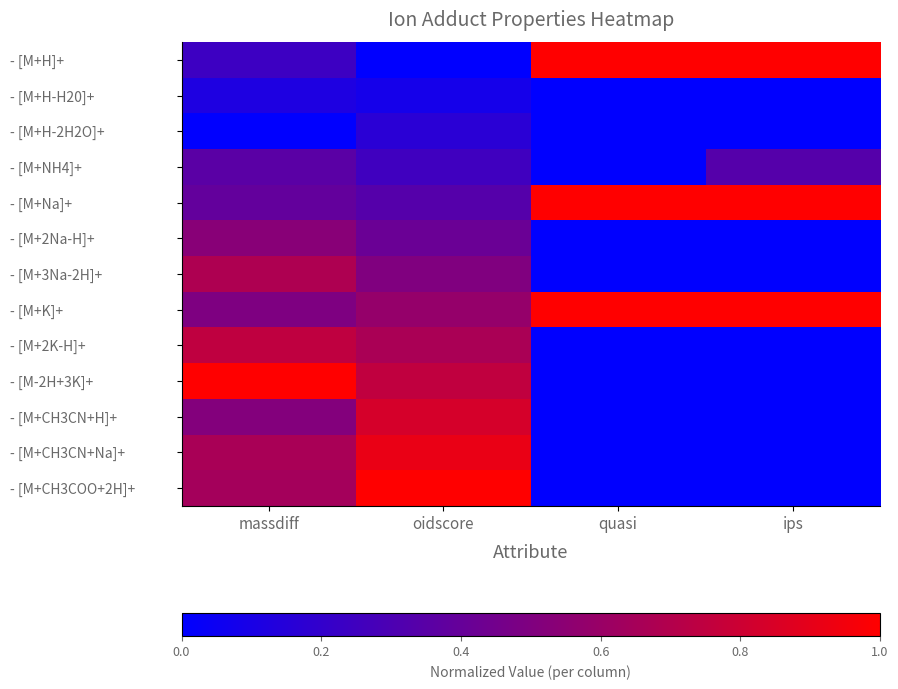

Rank the series at quasi from lowest to highest value.

- [M+H-H20]+, - [M+H-2H2O]+, - [M+NH4]+, - [M+2Na-H]+, - [M+3Na-2H]+, - [M+2K-H]+, - [M-2H+3K]+, - [M+CH3CN+H]+, - [M+CH3CN+Na]+, - [M+CH3COO+2H]+, - [M+H]+, - [M+Na]+, - [M+K]+